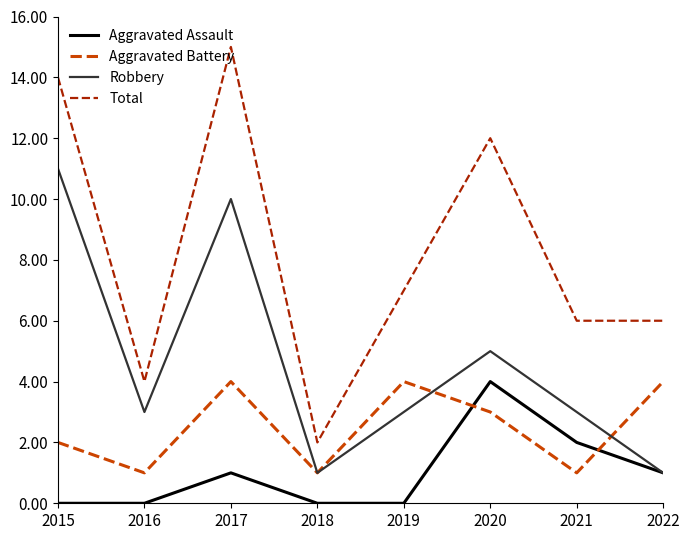

True or false: Robbery has more than 1 points higher than both neighbors.

True